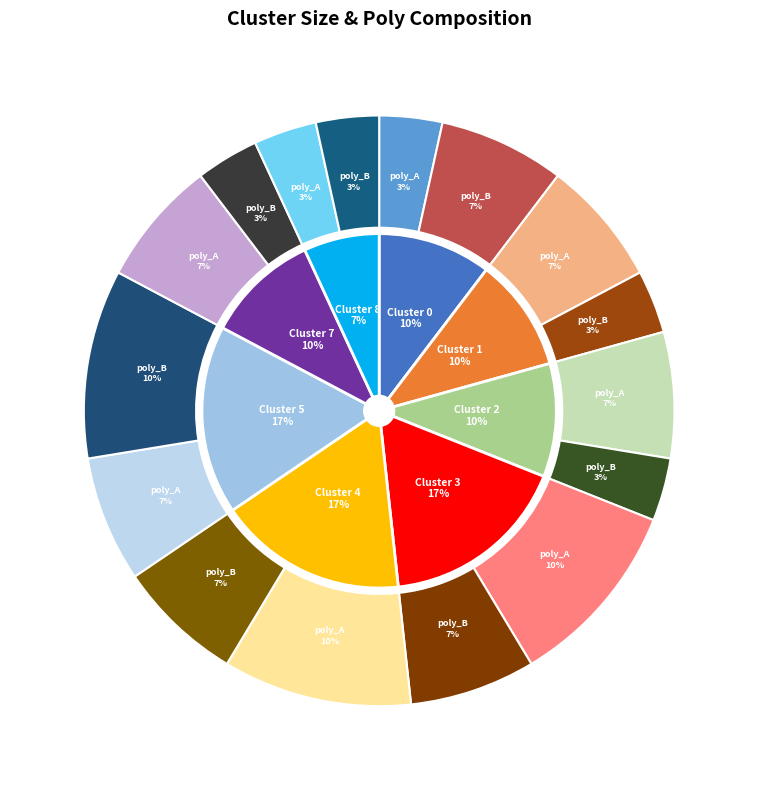

How much of the chart is everything except Cluster 8?

93.1%